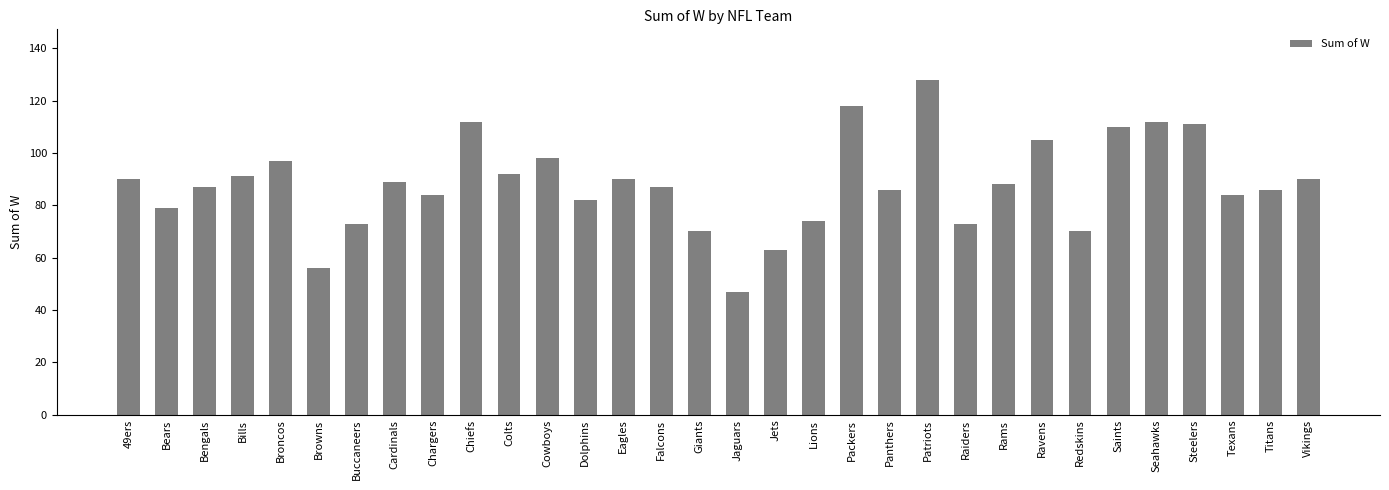

Are the bars horizontal?

No